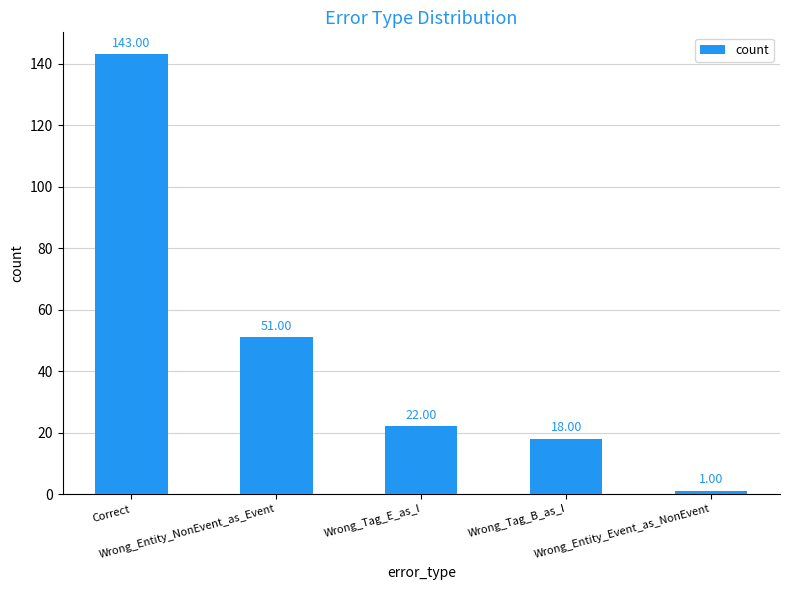

Does the chart contain stacked bars?

No